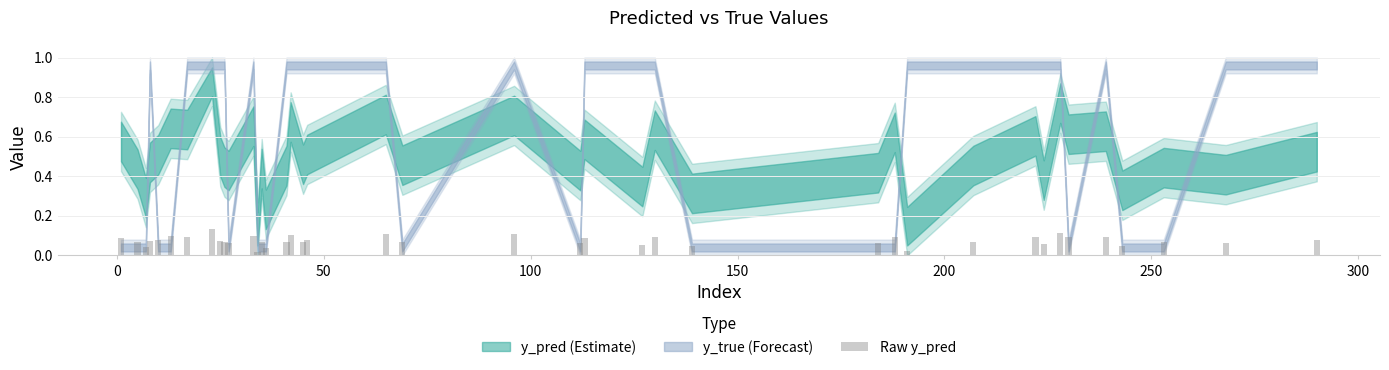

Count the values in the range 0 to 1.

40